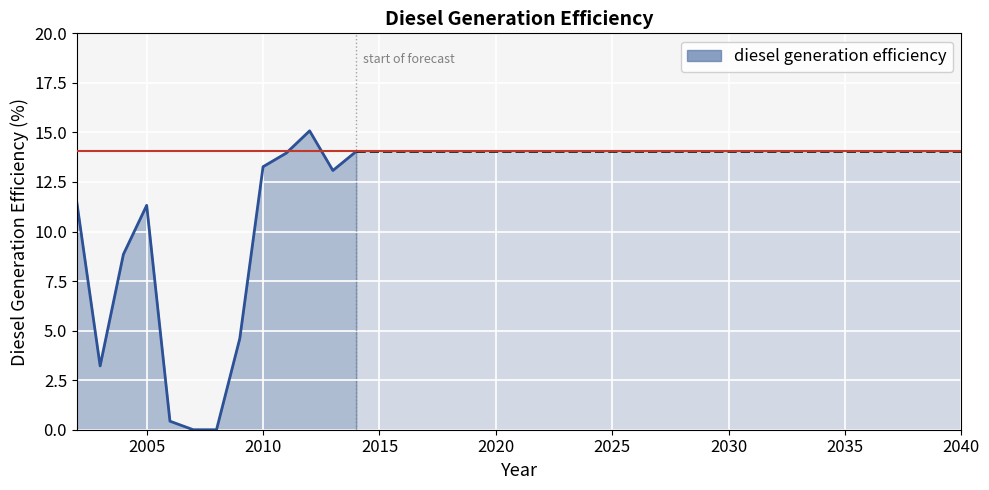

What is the difference between the maximum and minimum values?

15.1